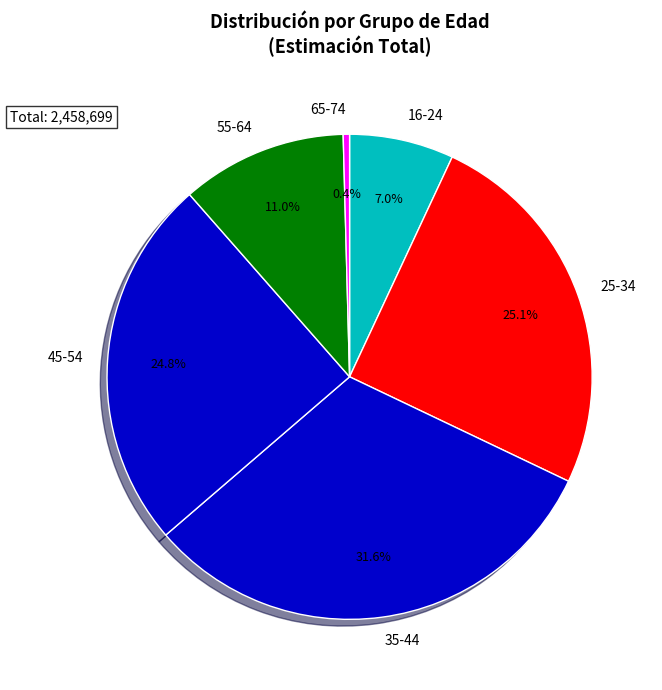

Does any single category account for the majority?

No